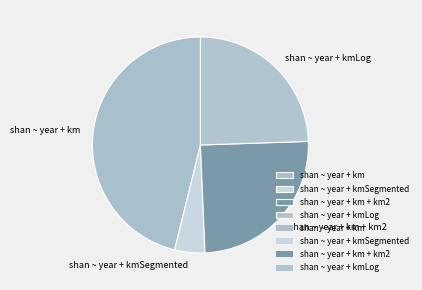

What is the ratio of the value at shan ~ year + kmLog to the value at shan ~ year + km?

0.5